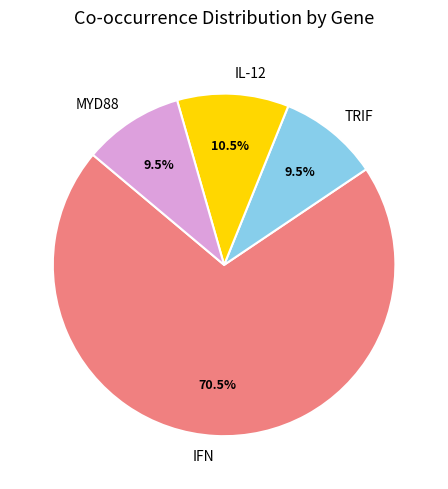

Combined, do MYD88 and IL-12 account for over 50%?

No